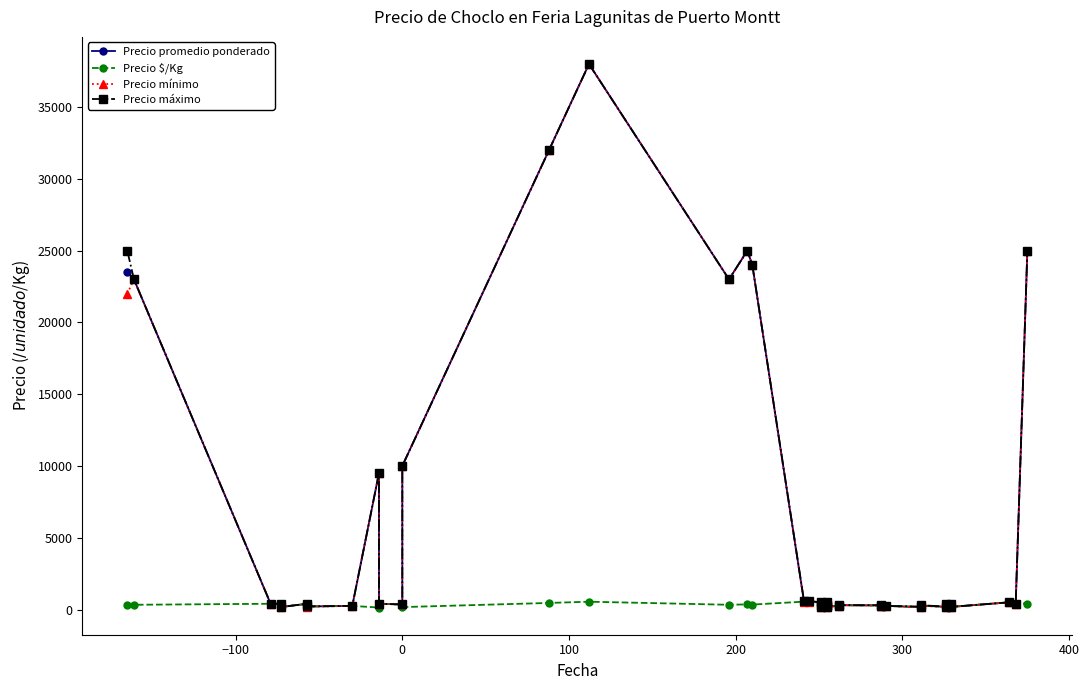

What is the difference between the second highest and minimum values in the Precio máximo series?

31830